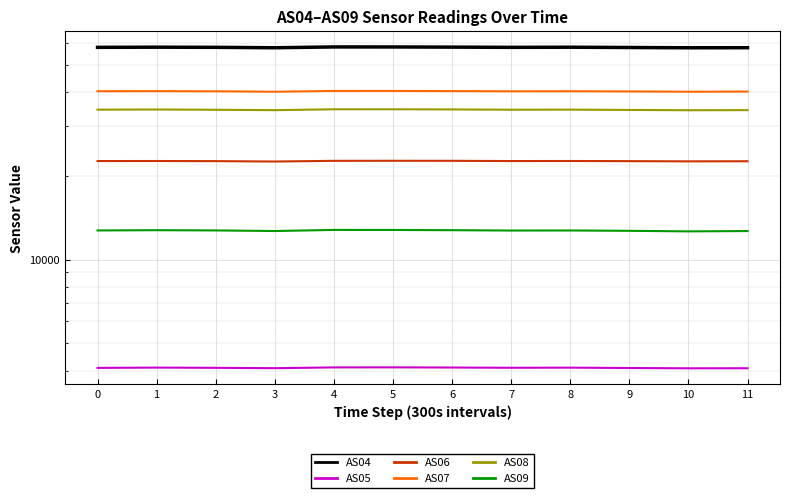

Which series changed the most between 5 and 10?

AS04